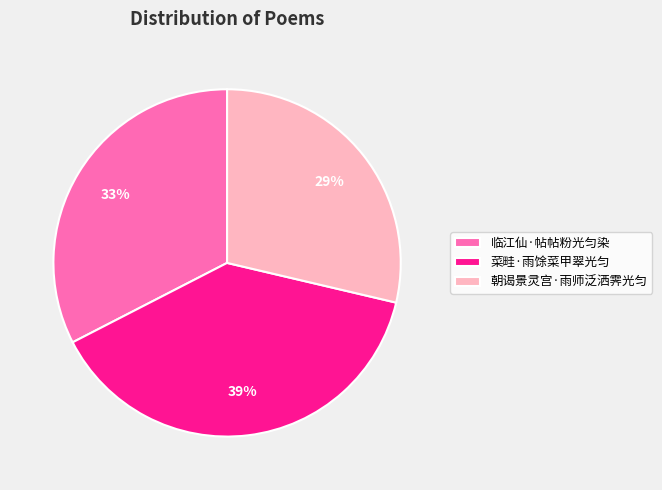

How many slices are in this pie chart?

3